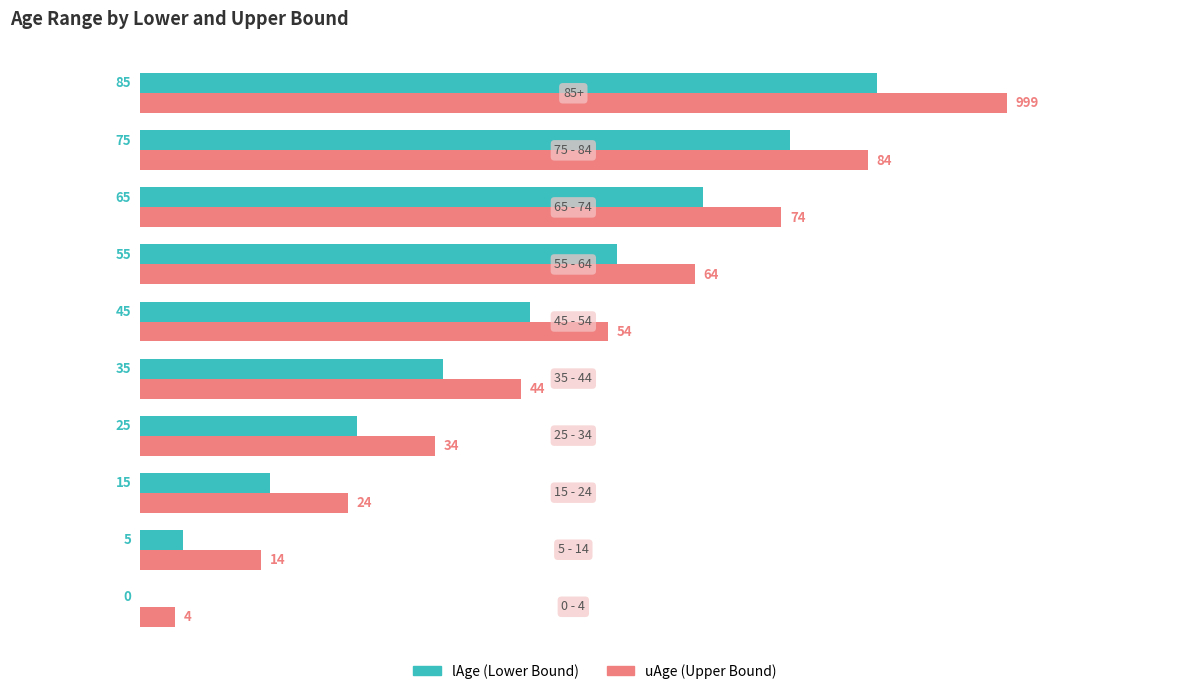

What is the maximum value shown in the chart?

100